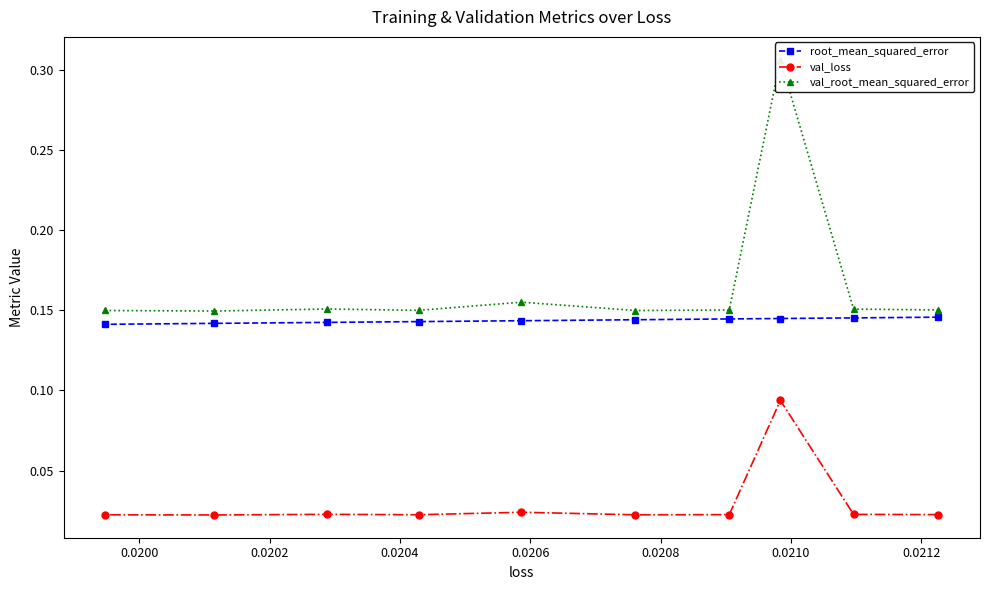

Which series has the largest total across all categories?

val_root_mean_squared_error